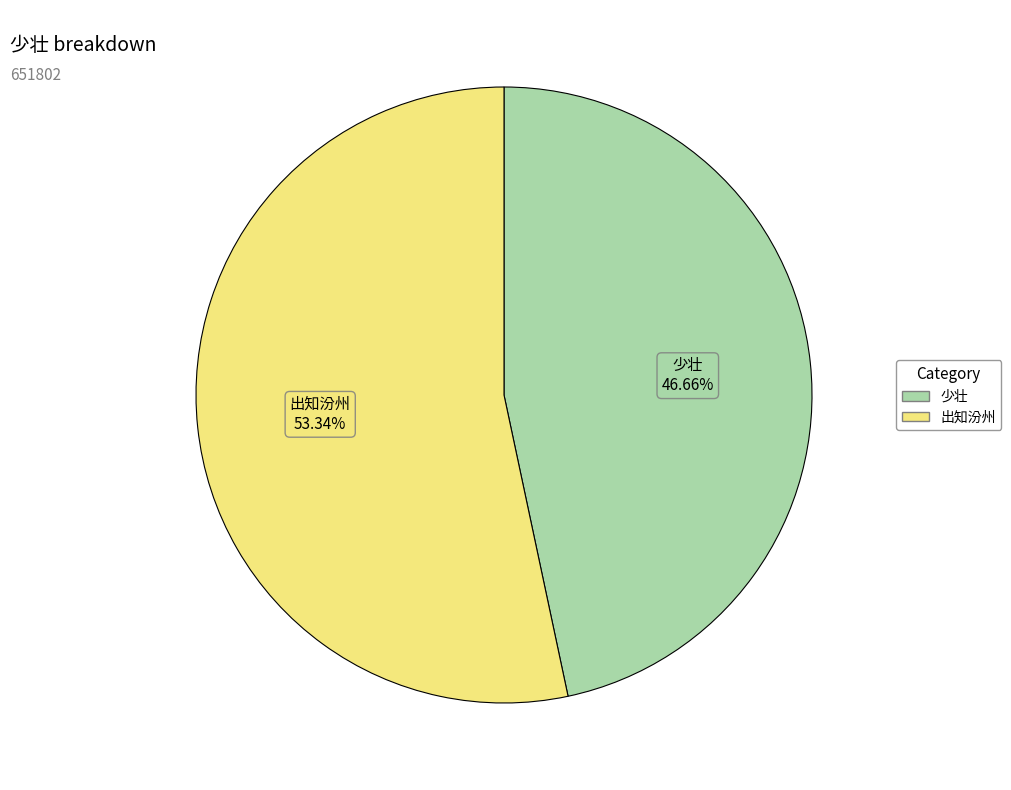

Does any single category account for the majority?

Yes